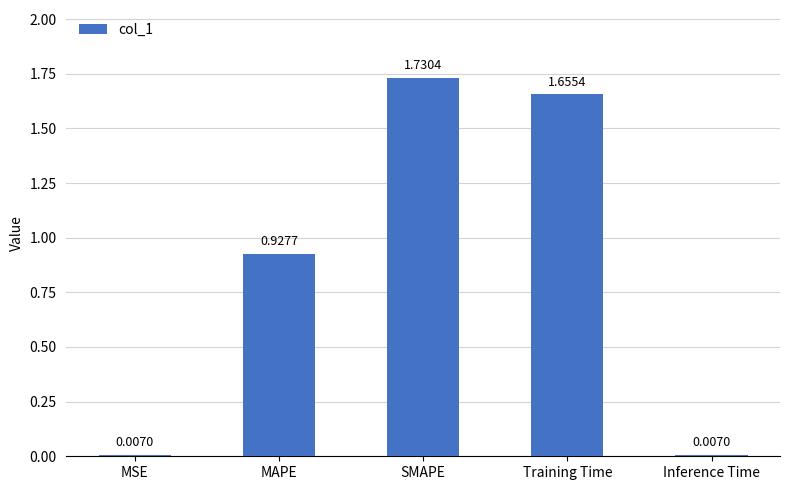

What is the difference between the values at MAPE and Training Time?

0.7